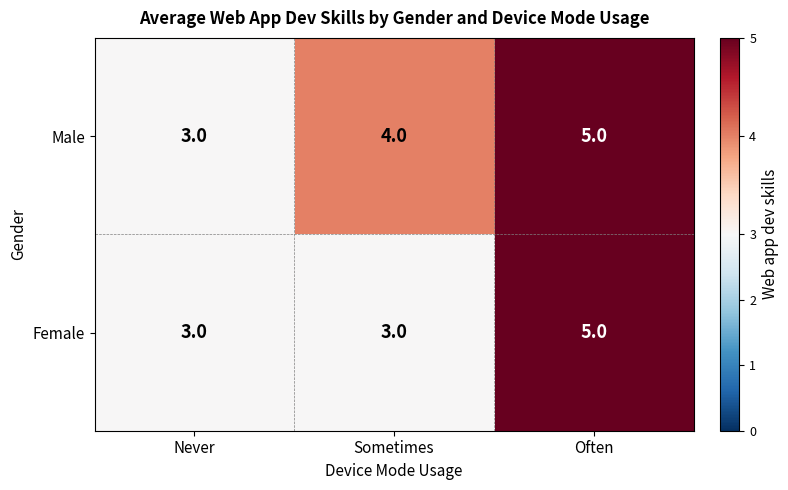

Is the value of Female at Sometimes greater than the value of Male at Sometimes?

No